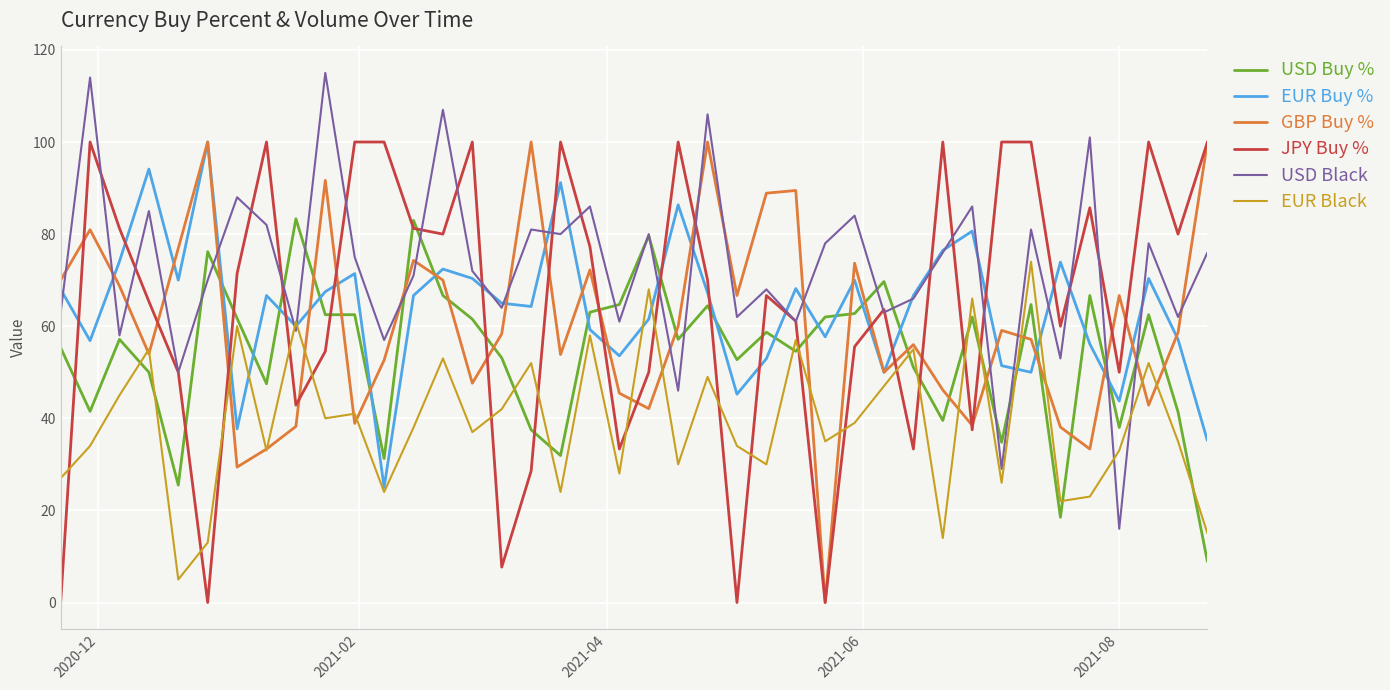

Which series has the largest total across all categories?

USD Black